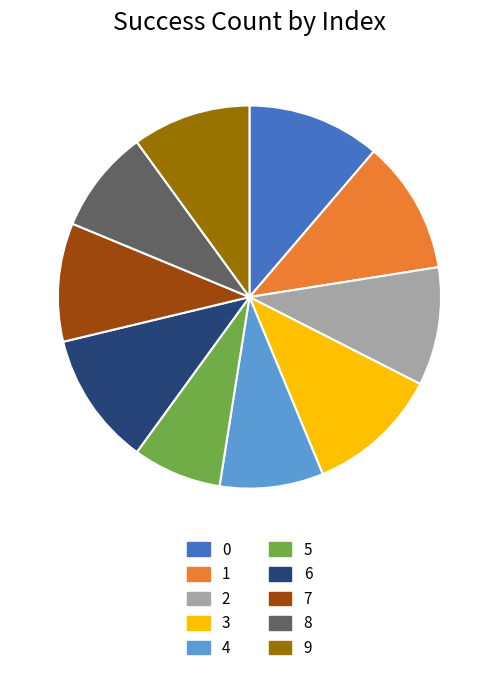

How many slices are in this pie chart?

10